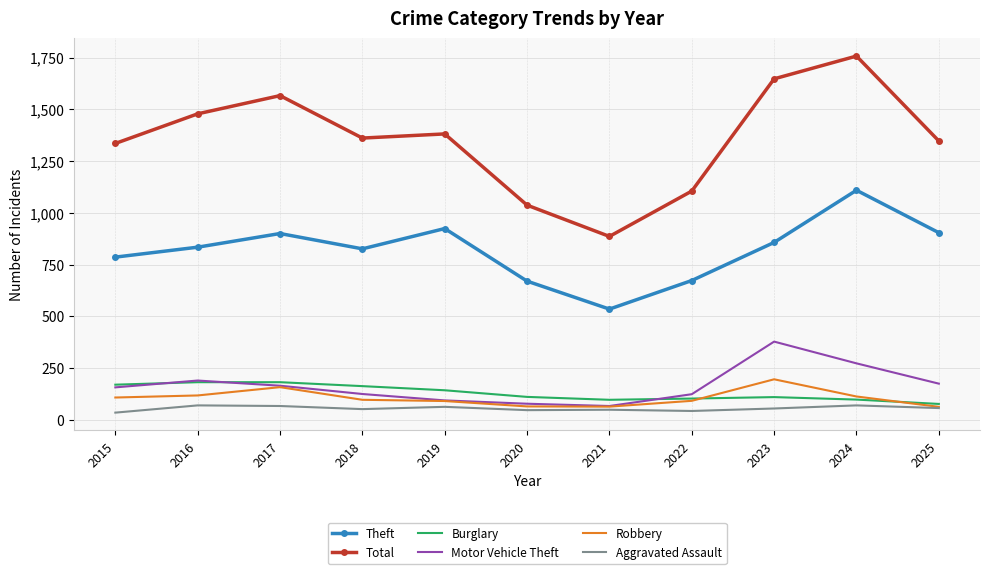

At which label does Motor Vehicle Theft reach its peak?

2023